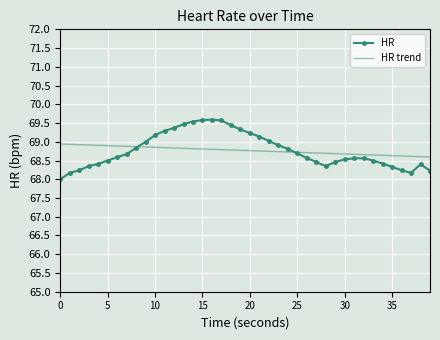

What is the maximum value for HR?

69.6